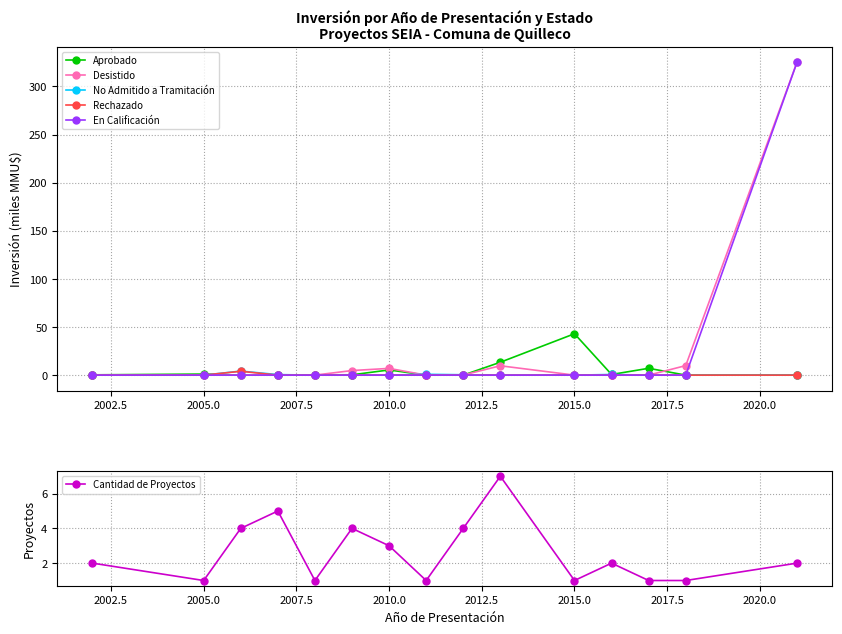

How many values in Desistido are above zero?

7